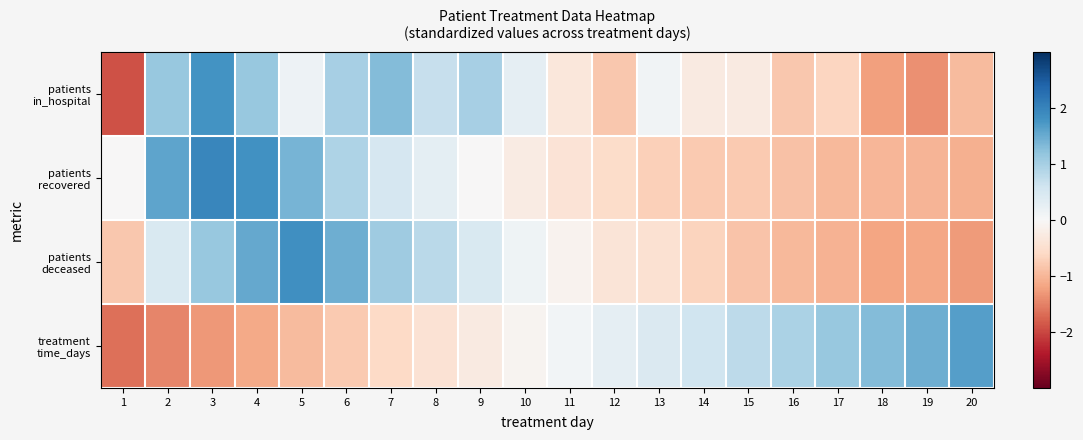

Between 15 and 18, which is larger?

15